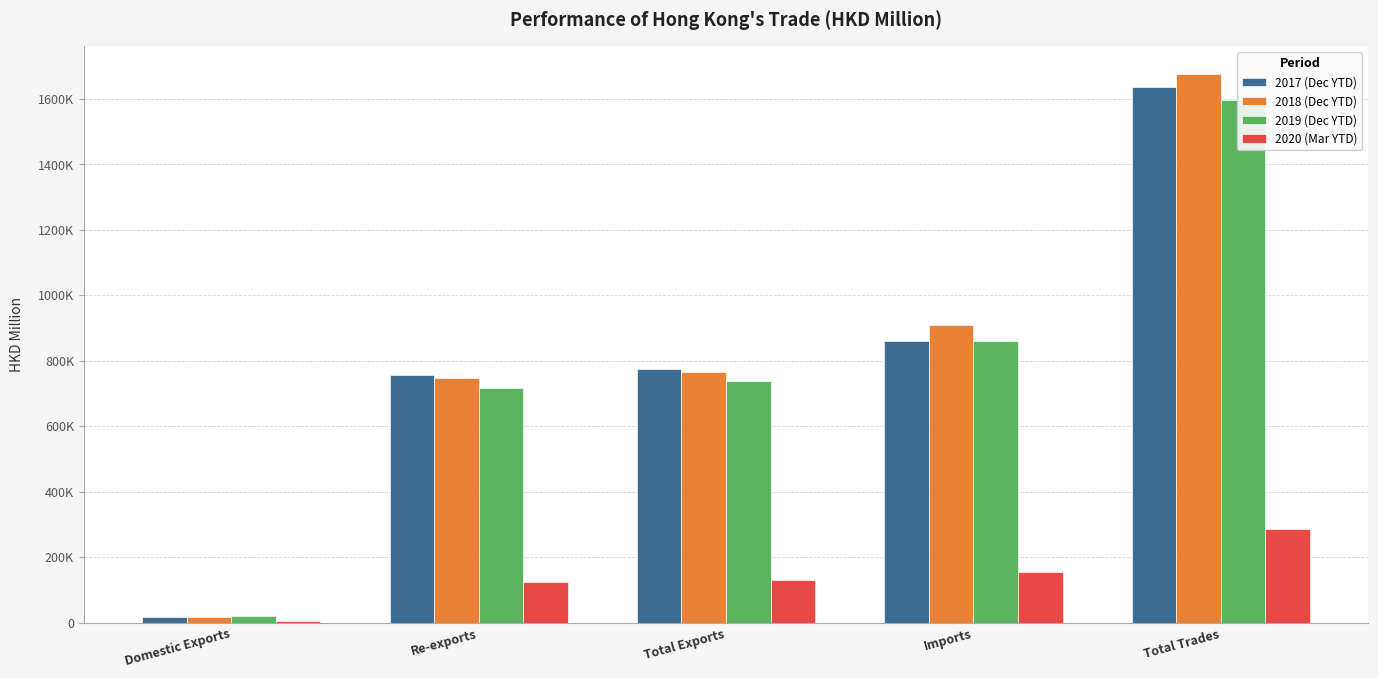

Rank the series by their maximum value, from highest to lowest.

2018 (Dec YTD), 2017 (Dec YTD), 2019 (Dec YTD), 2020 (Mar YTD)